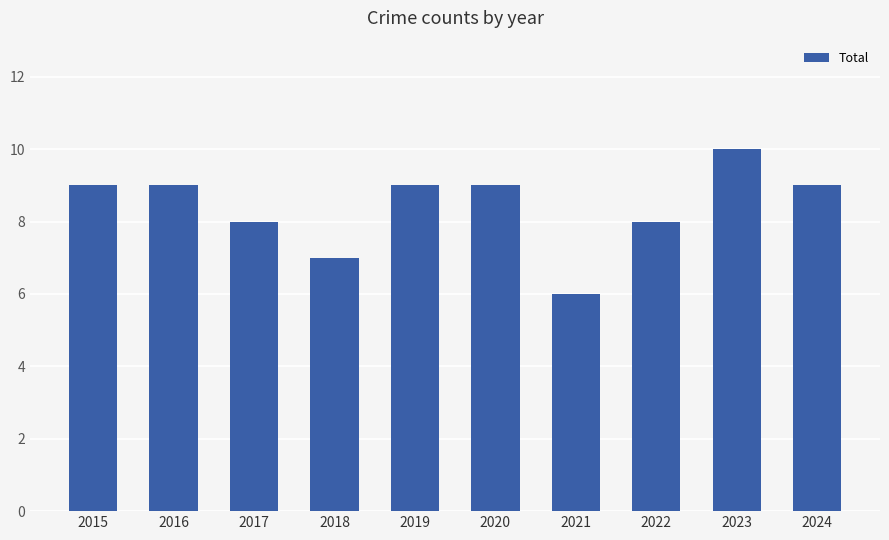

Are the bars grouped side by side (vs. stacked)?

No